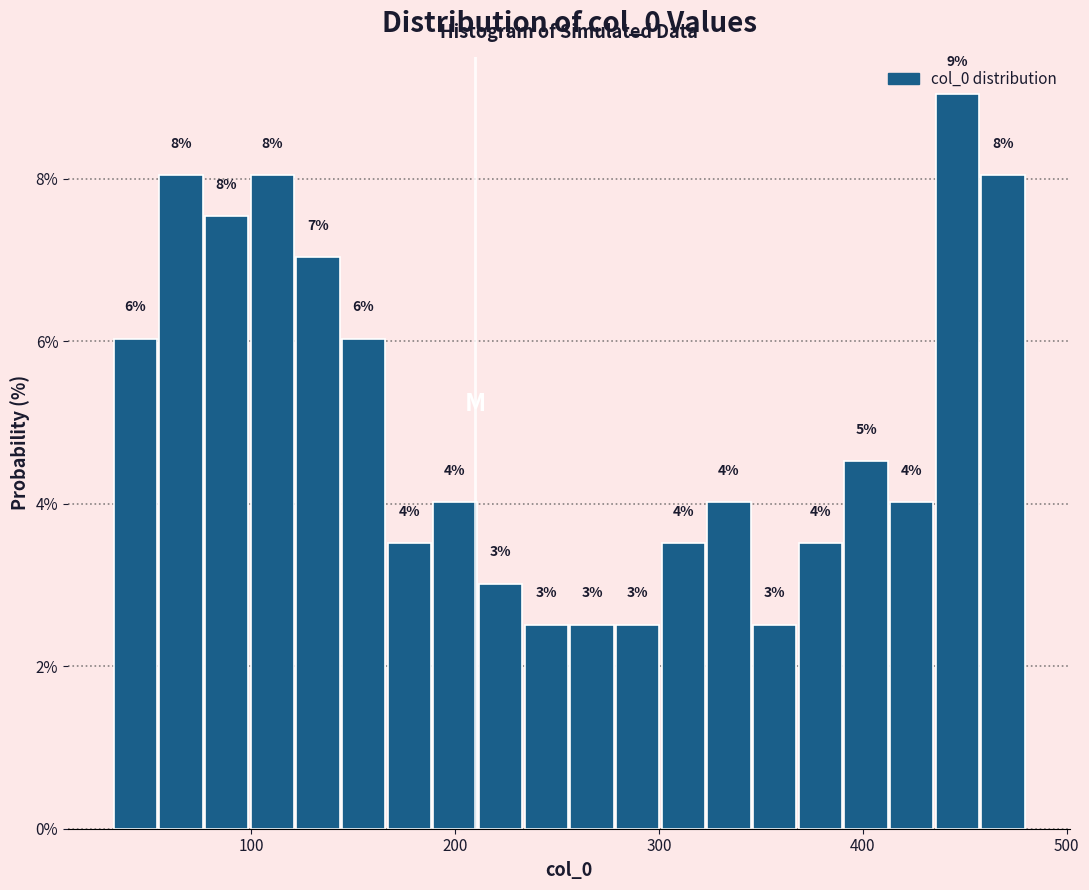

Read against the x-axis, roughly where is the centre of the tallest bar?

450